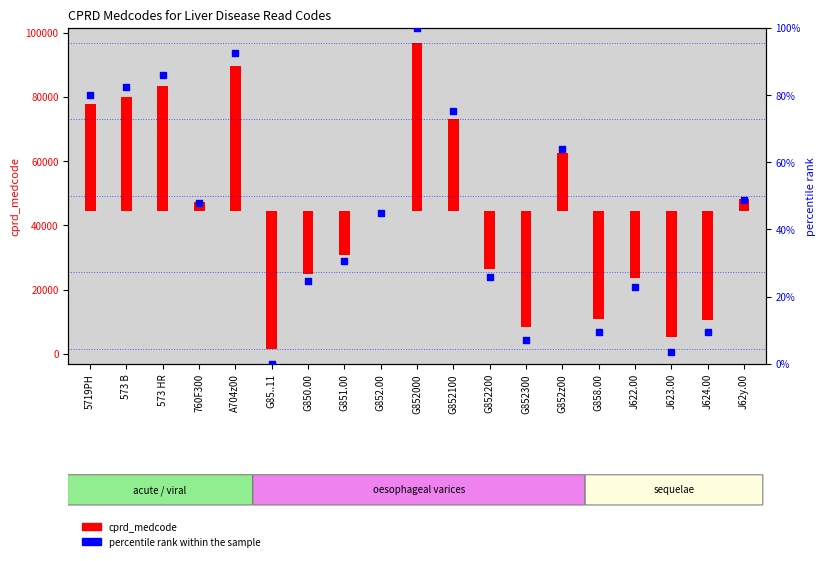

Between G852100 and G85..11, which is larger?

G852100